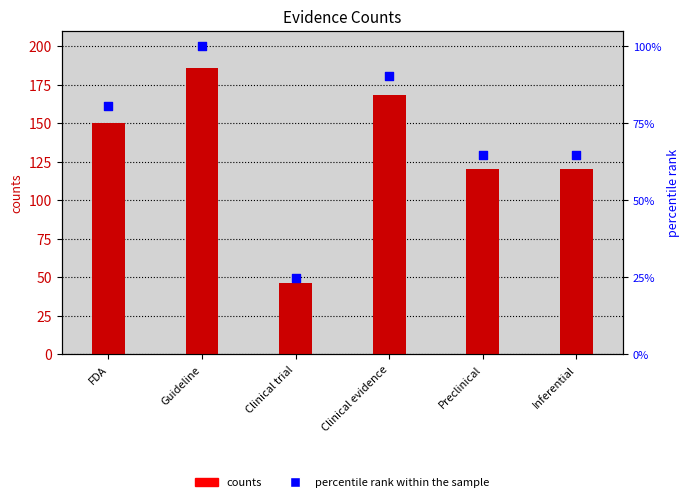

What is the total value across all series at Clinical trial?

95.5